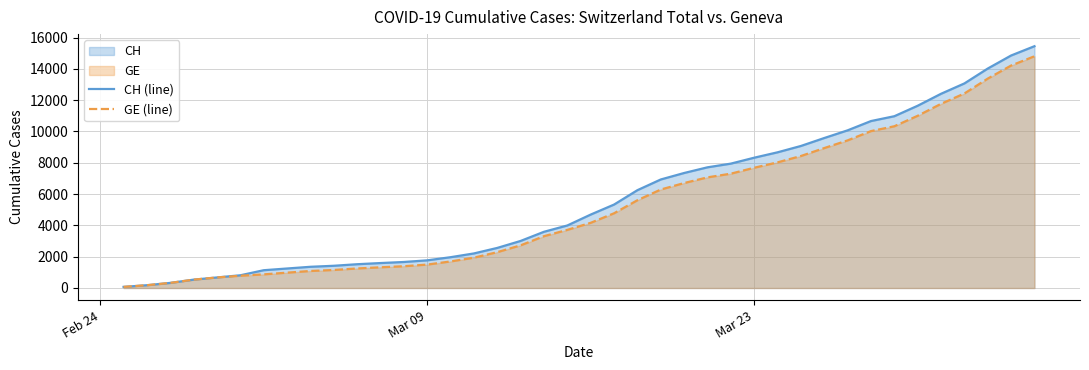

Which series has the largest range (max minus min)?

CH (line)